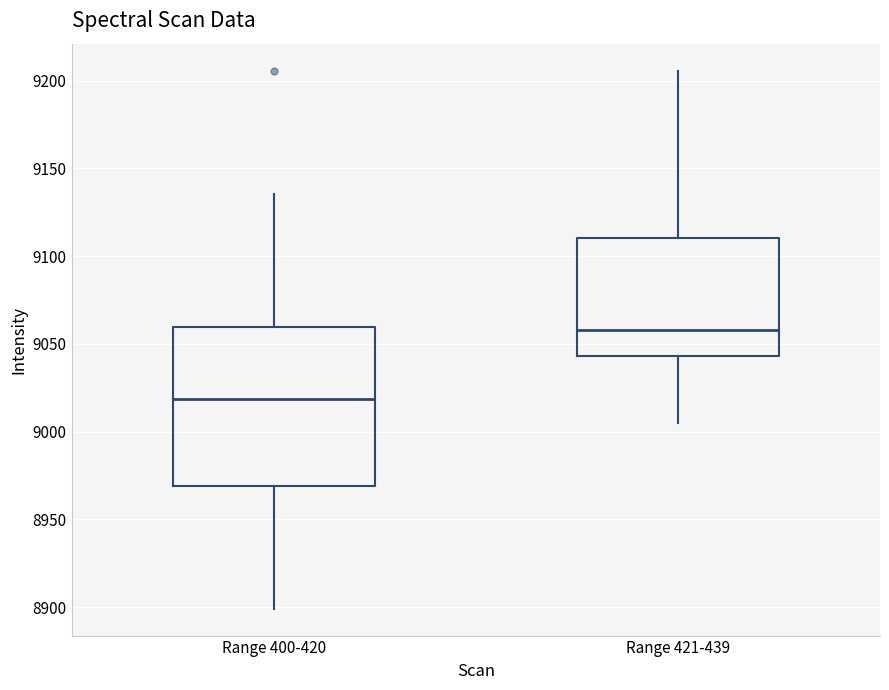

Reading left to right, read every box against the y-axis: the position of its median line, the range the box covers, and the ends of its whiskers. The values are not printed on the chart, so give them approximately, as read against the axis.

Range 400-420: median 9020, box 8970 to 9060, whiskers 8900 to 9135
Range 421-439: median 9060, box 9045 to 9110, whiskers 9005 to 9205